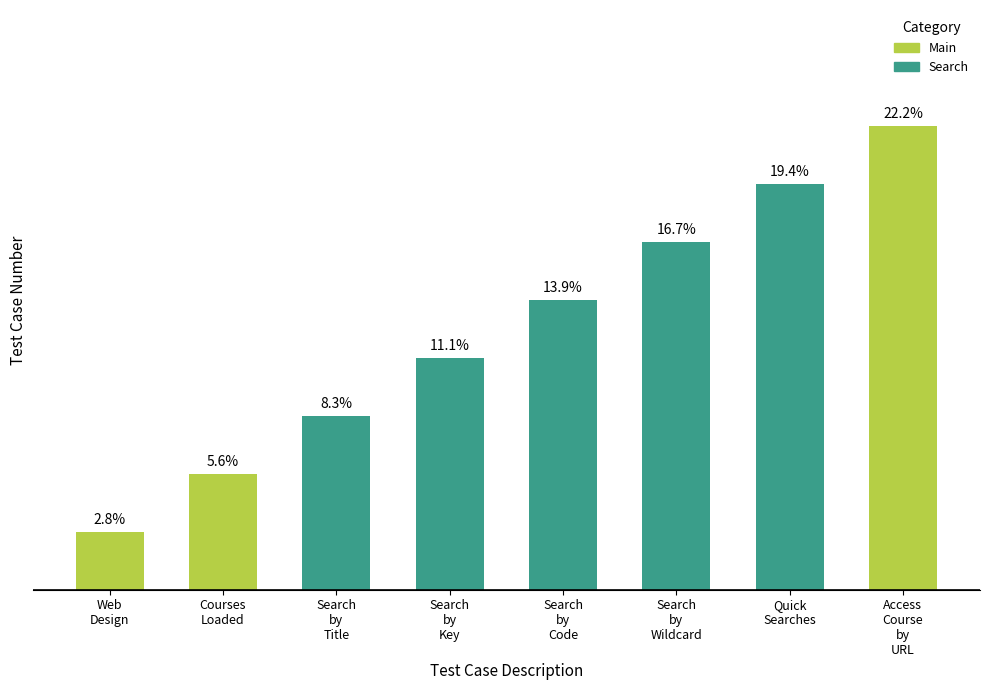

Does the chart contain any negative values?

No